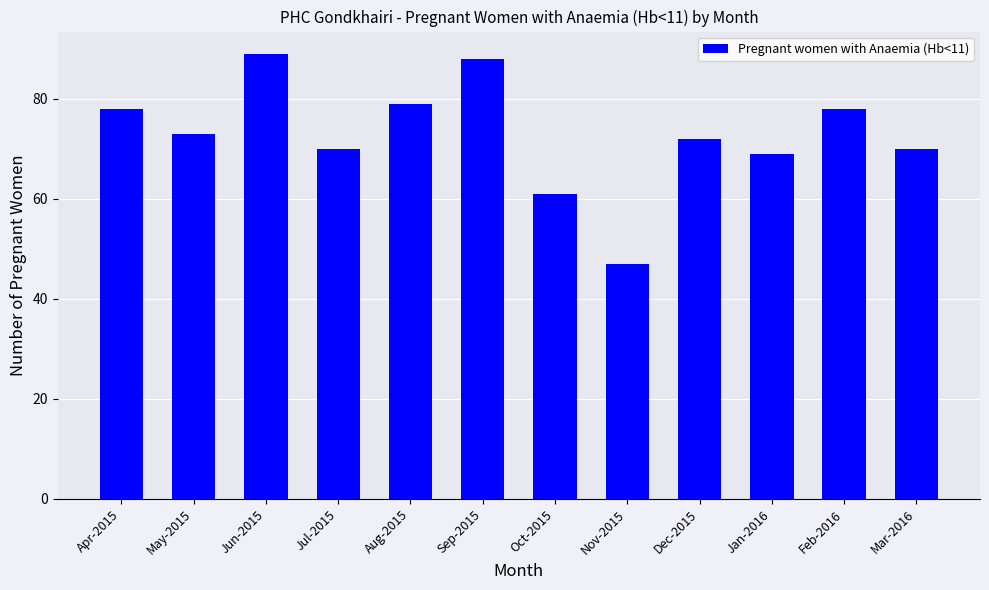

Which category has the lowest value across all series?

Nov-2015